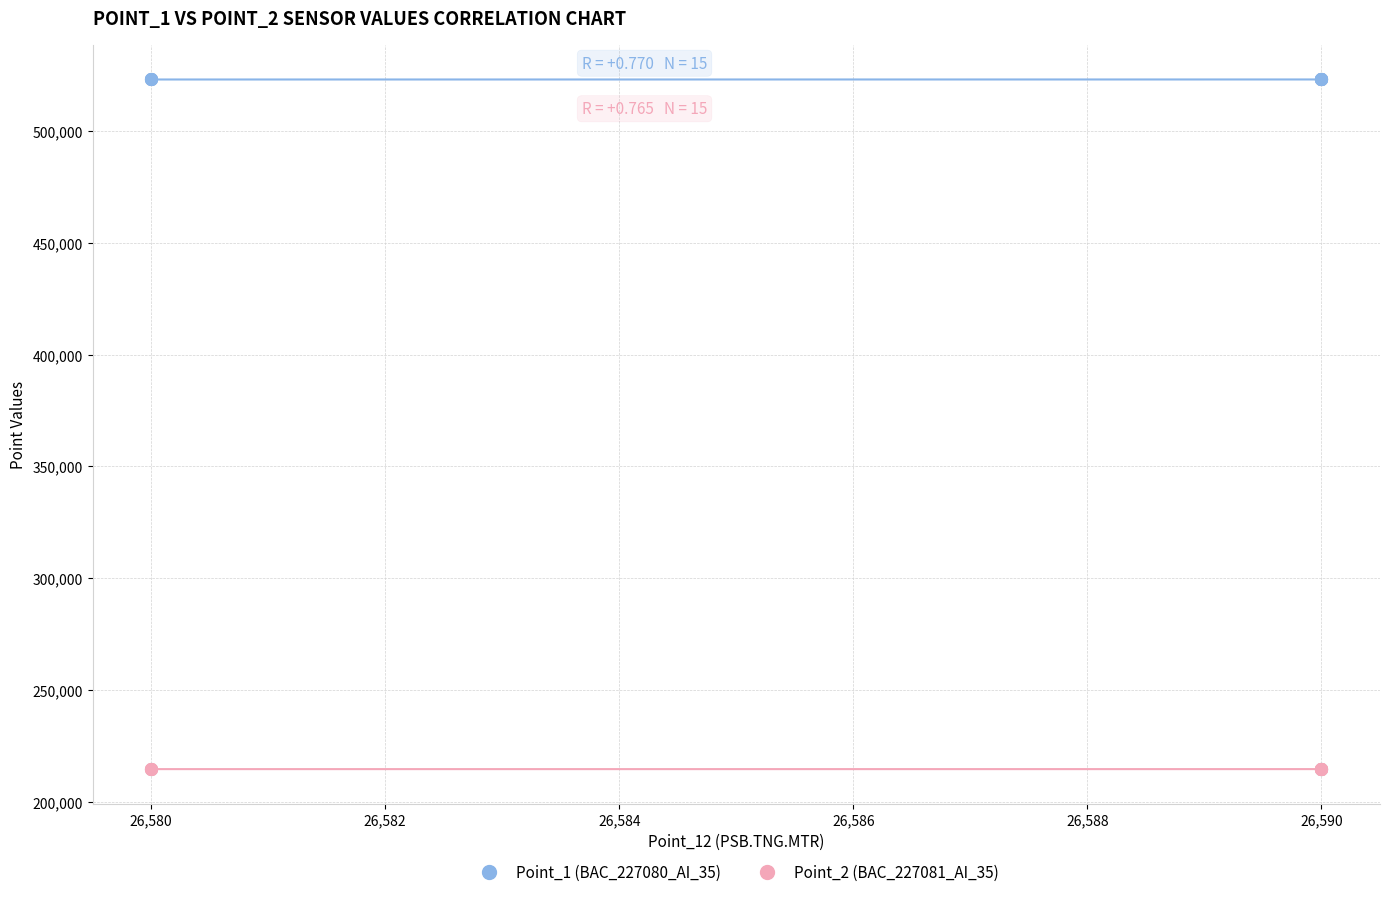

What are all the series names shown in the legend?

Point_1 (BAC_227080_AI_35), Point_2 (BAC_227081_AI_35)